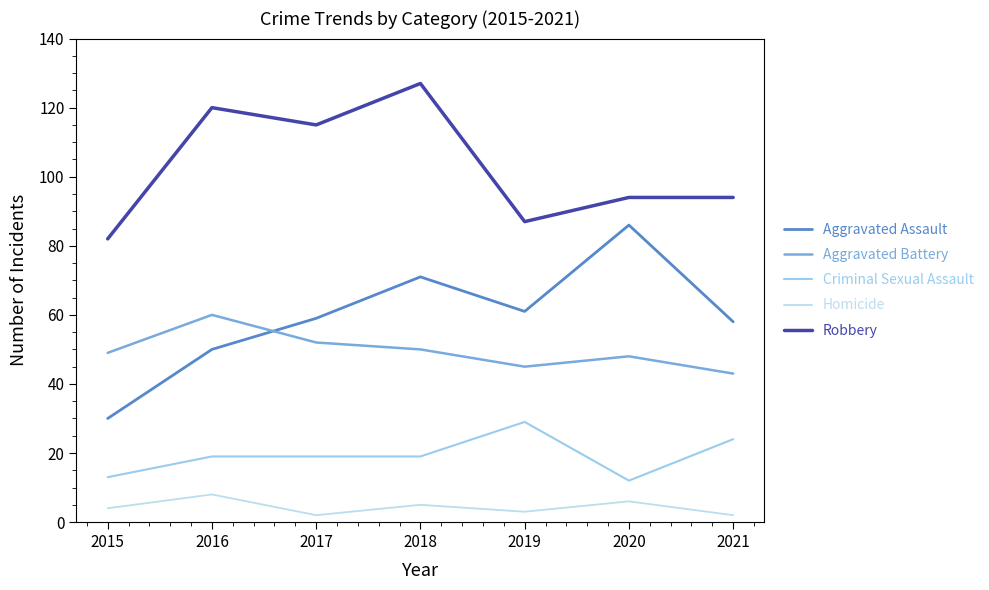

List the labels in order of Homicide value, smallest first.

2017, 2021, 2019, 2015, 2018, 2020, 2016